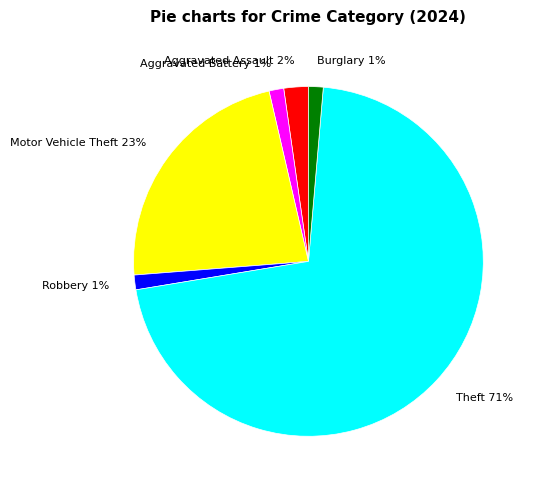

What is the largest slice in the pie chart?

Theft